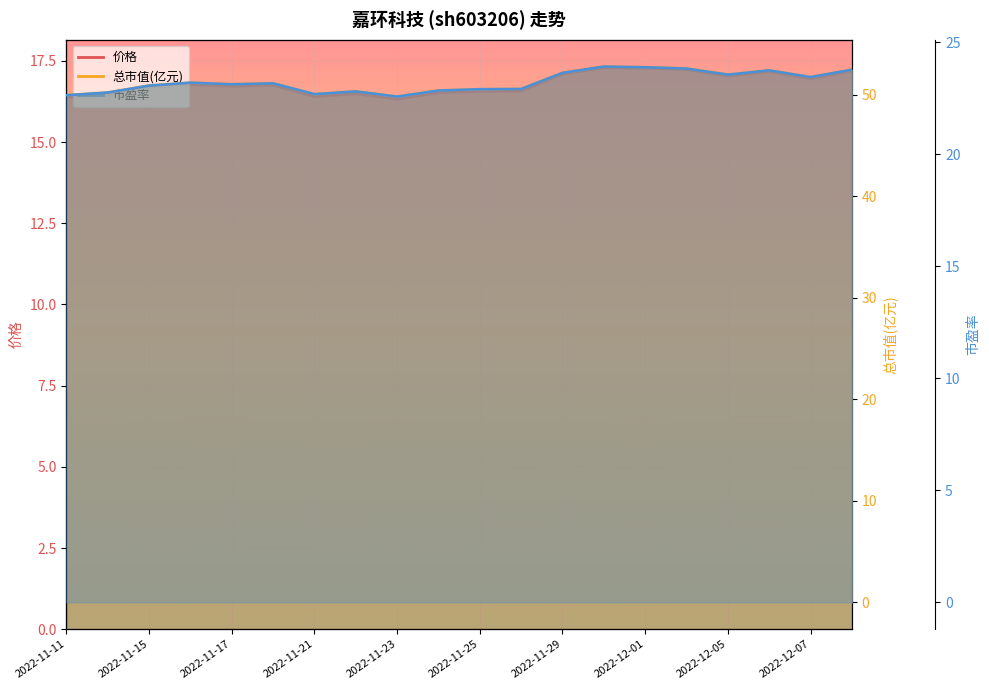

Does the chart display data point markers on the line(s)?

No